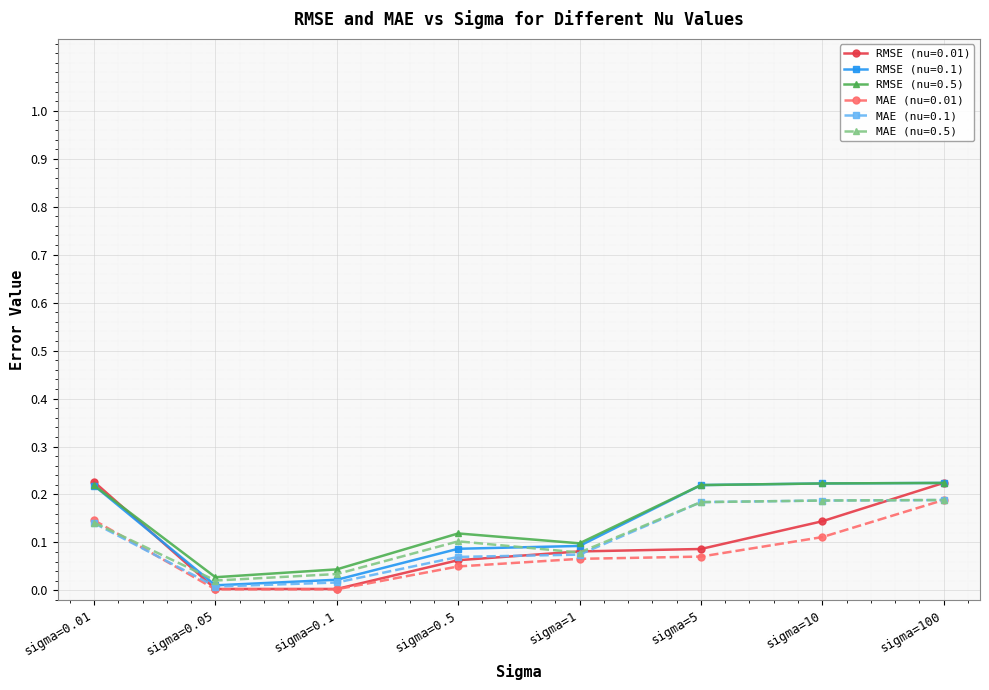

True or false: MAE (nu=0.5) has a value of 0.3 at sigma=5.

False